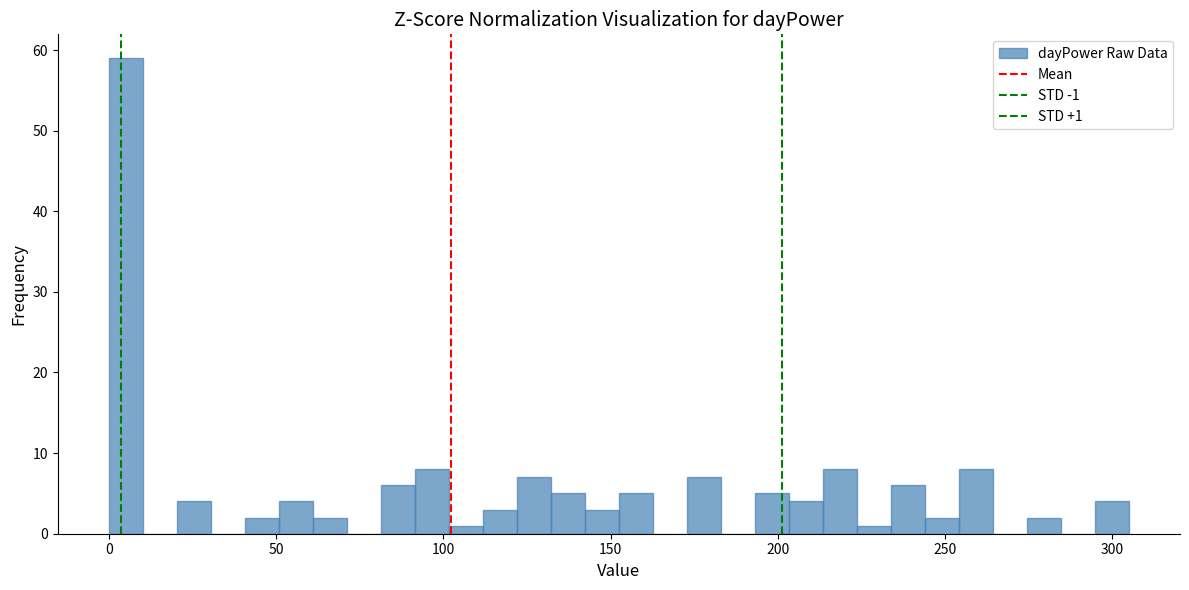

Around what value on the x-axis is the tallest bar? Give the approximate position of its centre, as read against the axis.

5